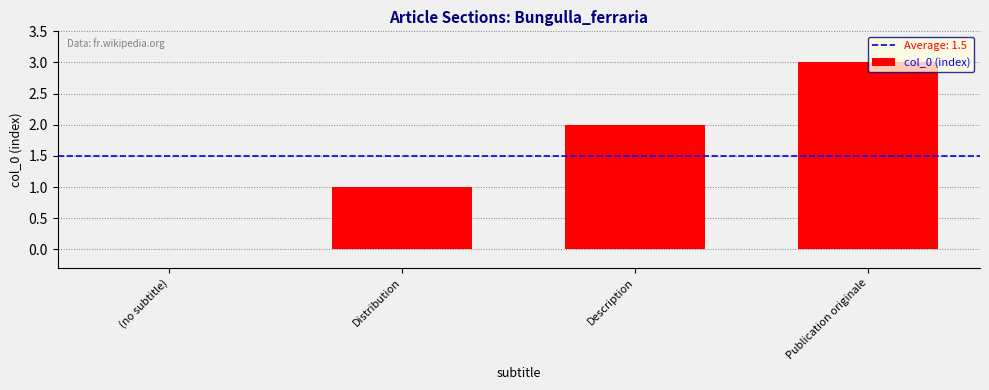

Which label corresponds to the largest value in the chart?

Publication originale